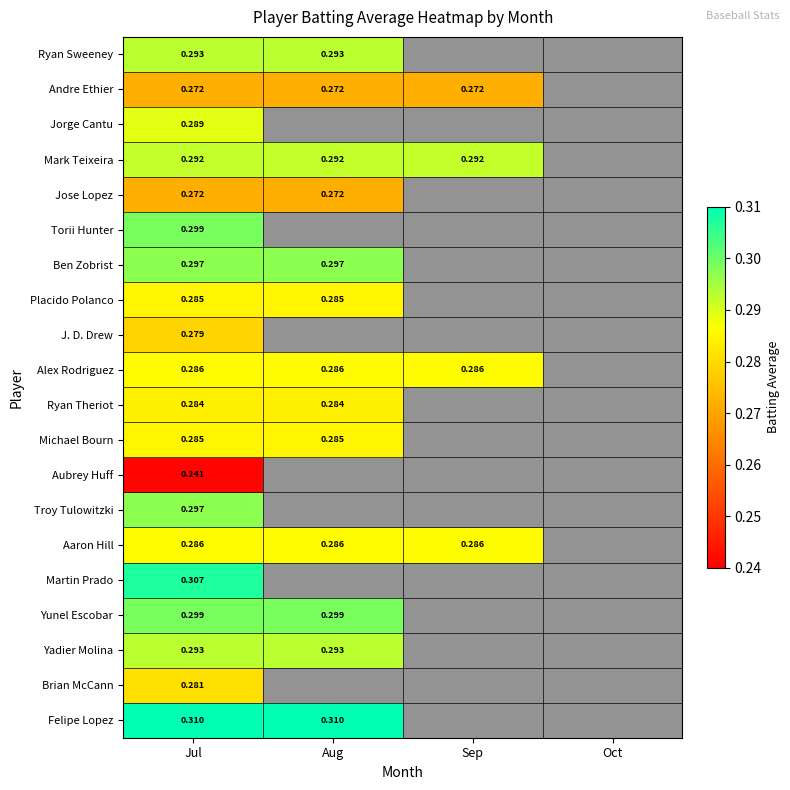

Which has a higher value, Oct or Aug?

Aug